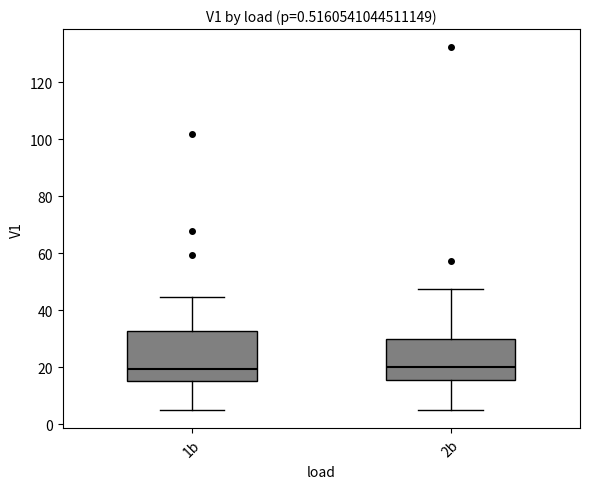

Where is the lower edge of the box for 1b on the y-axis? The values are not printed on the chart, so give them approximately, as read against the axis.

16